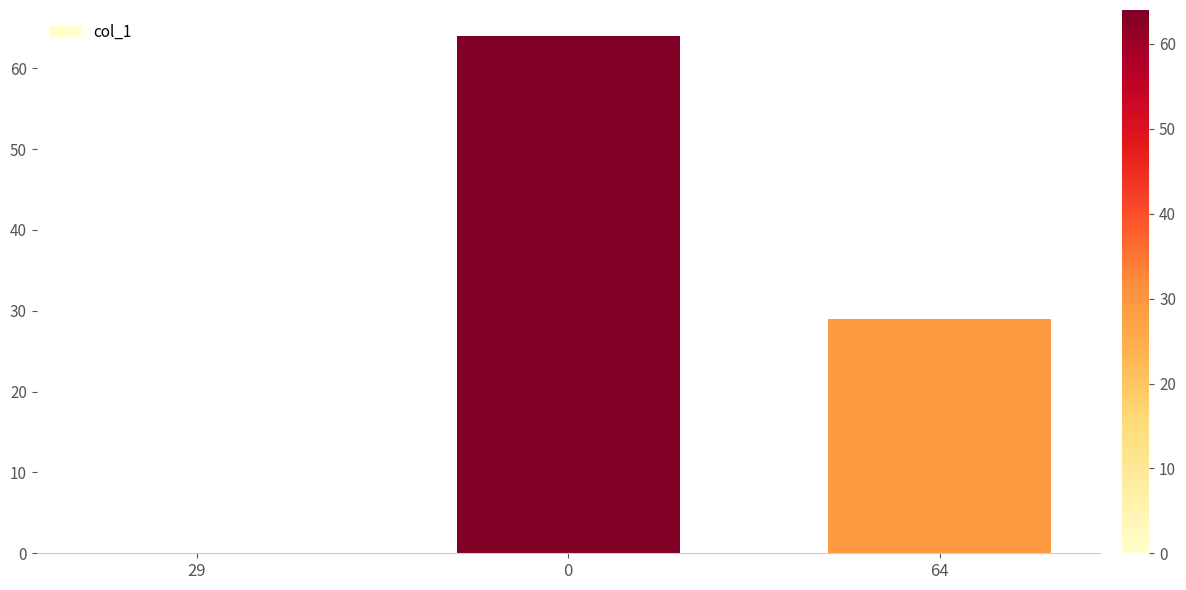

How many categories are shown in the chart?

3